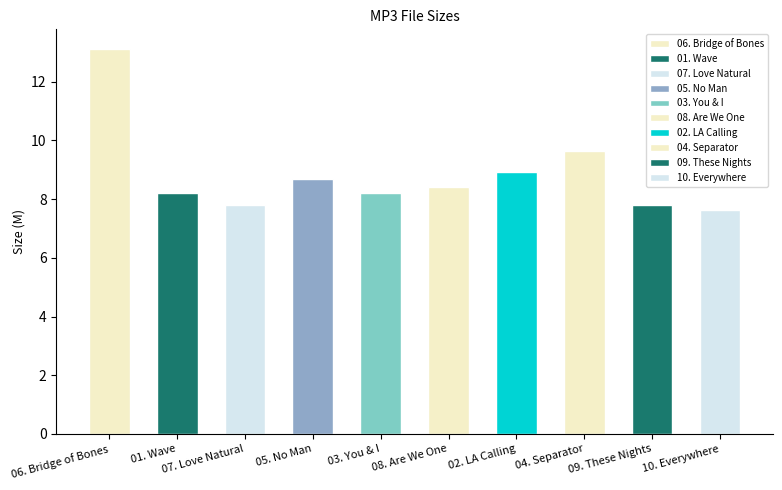

What is the label of the 7th bar from the left?

02. LA Calling